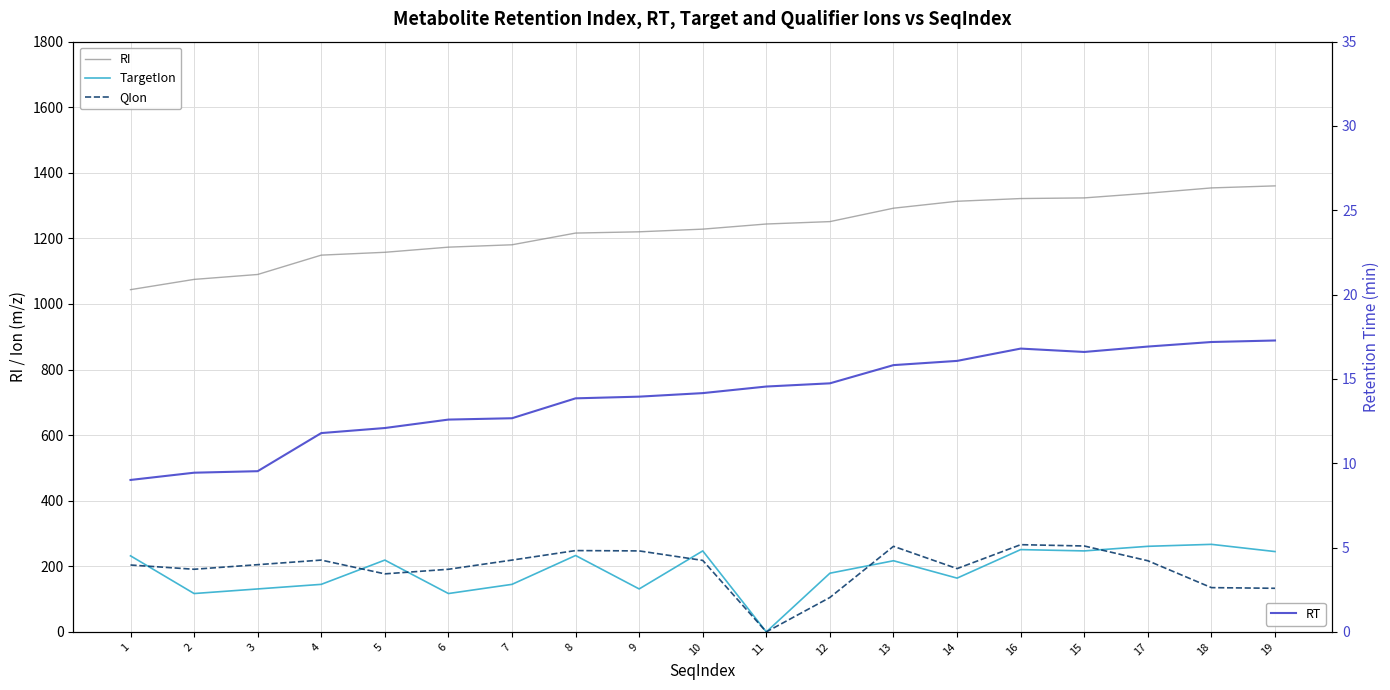

Reading right to left, list all the values displayed in this chart.

RI: 19=1360.2	18=1354.0	17=1337.8	15=1323.5	16=1321.6	14=1313.3	13=1292.1	12=1251.2	11=1243.9	10=1228.3	9=1220.1	8=1216.3	7=1180.6	6=1173.3	5=1157.7	4=1149.0	3=1090.0	2=1075.0	1=1043.7
TargetIon: 19=245.0	18=267.0	17=261.0	15=247.0	16=251.0	14=164.0	13=217.0	12=179.0	11=0.0	10=247.0	9=131.0	8=233.0	7=145.0	6=117.0	5=219.0	4=145.0	3=131.0	2=117.0	1=232.0
QIon: 19=133.0	18=135.0	17=217.0	15=262.0	16=266.0	14=193.0	13=261.0	12=105.0	11=0.0	10=218.0	9=247.0	8=248.0	7=219.0	6=191.0	5=177.0	4=219.0	3=205.0	2=191.0	1=204.0
RT: 19=17.3	18=17.2	17=16.9	15=16.6	16=16.8	14=16.1	13=15.8	12=14.7	11=14.6	10=14.2	9=13.9	8=13.8	7=12.7	6=12.6	5=12.1	4=11.8	3=9.5	2=9.4	1=9.0